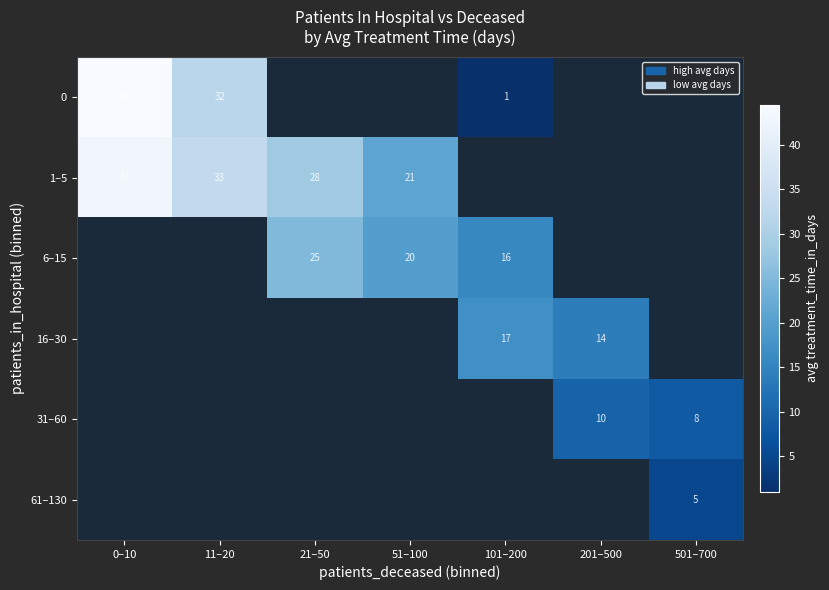

True or false: 0 has a value of 55.8 at 11–20.

False